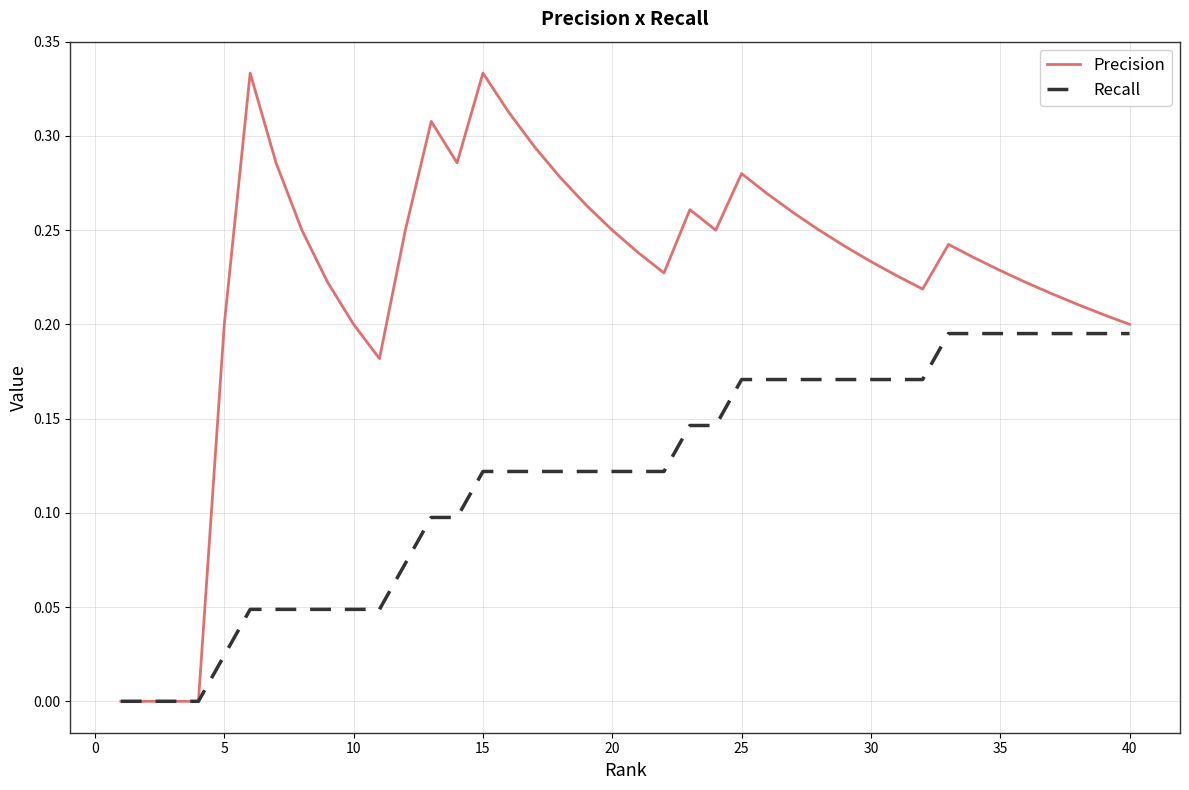

List the series in order of their overall mean, highest first.

Precision, Recall